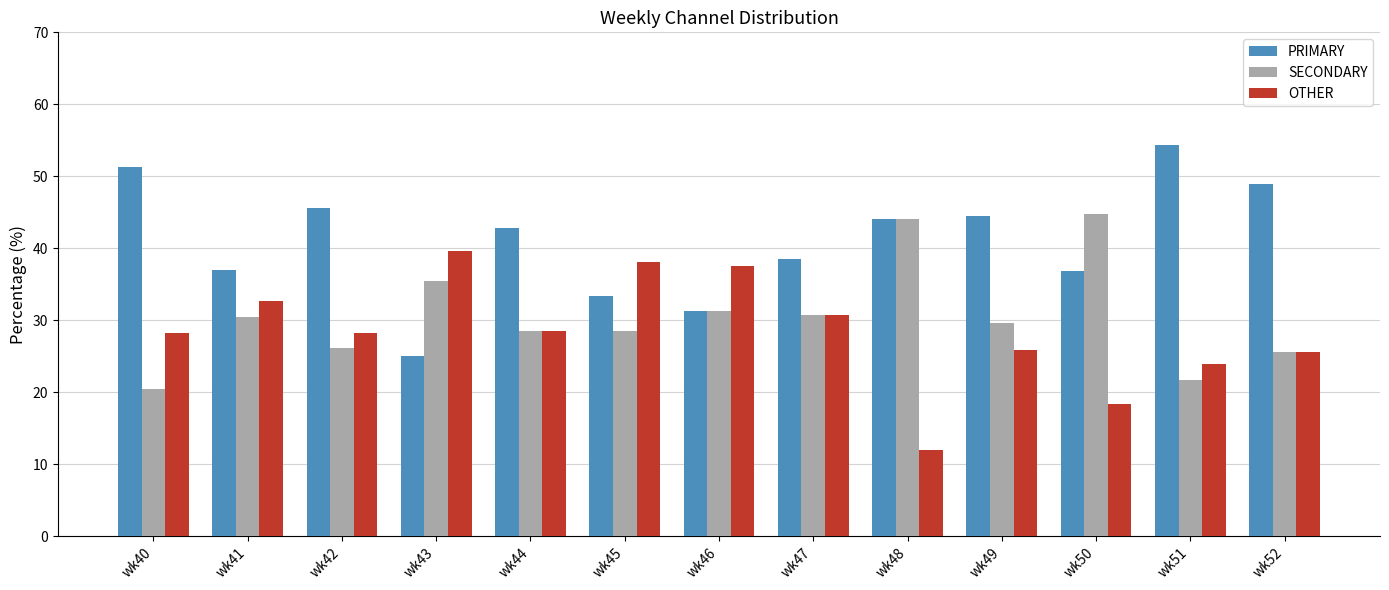

How many bars are there in each group?

3